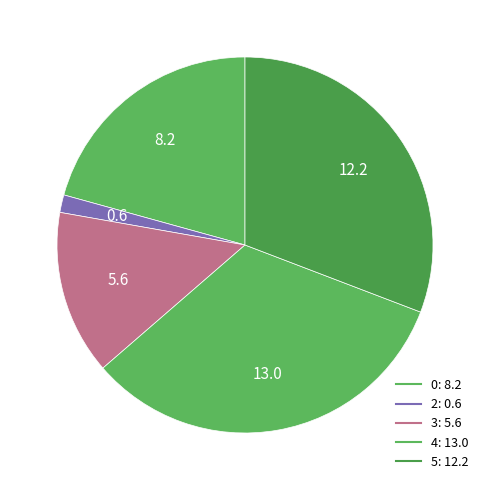

Combined, do 5 and 3 account for over 50%?

No